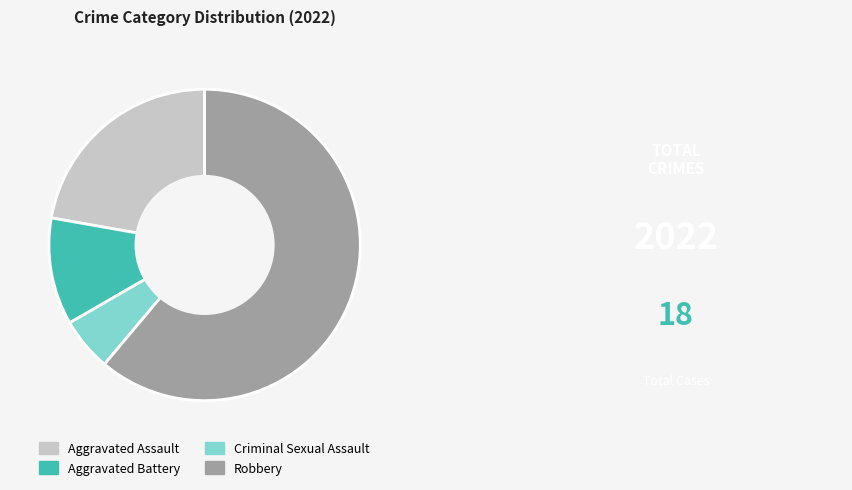

Do Criminal Sexual Assault and Aggravated Battery together represent more than half of the pie?

No